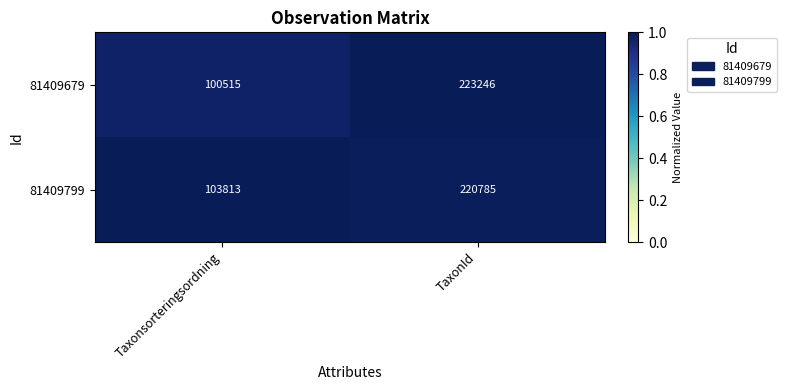

At which category is the sum across all series the highest?

TaxonId